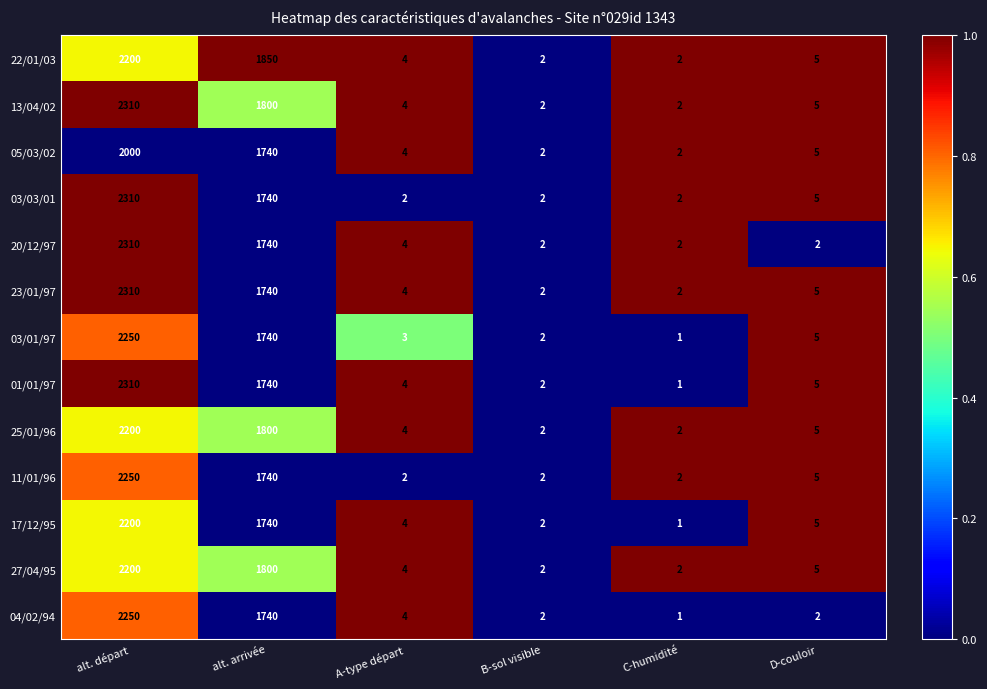

What is the greatest value displayed?

2310